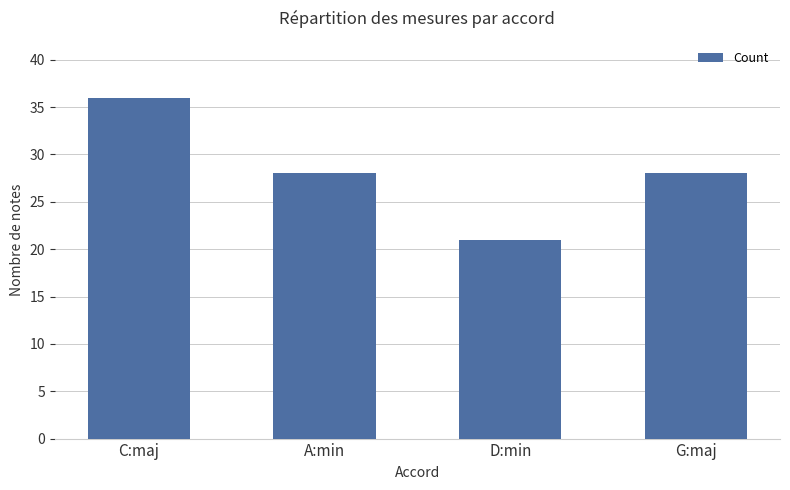

What is the label of the 1st bar from the right?

G:maj